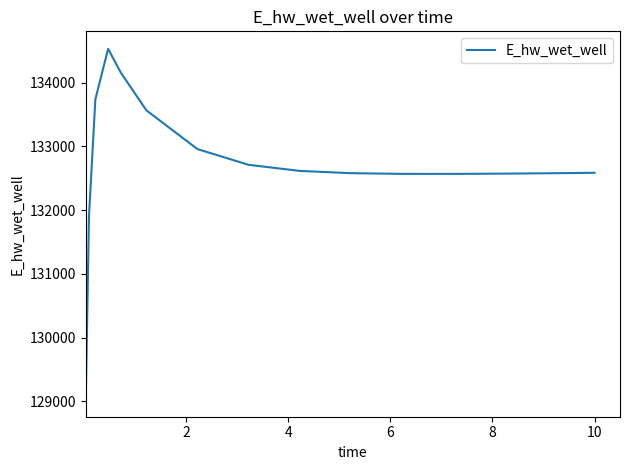

What is the maximum value shown in the chart?

134531.5